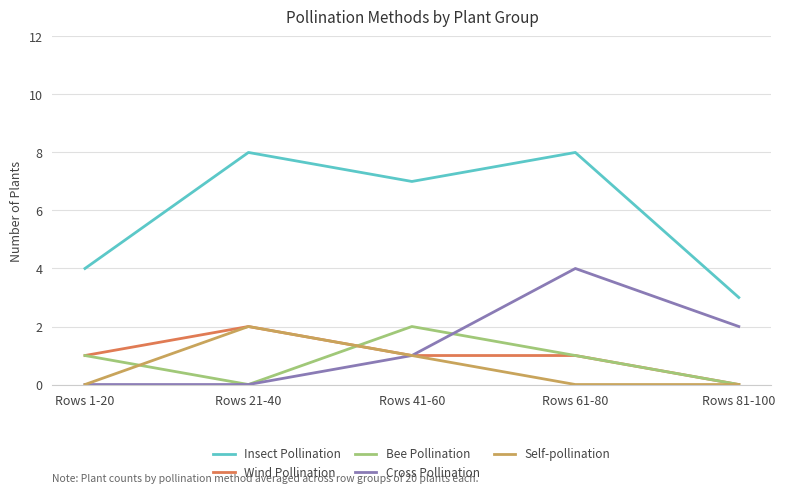

Is the value of Self-pollination at Rows 21-40 greater than the value of Wind Pollination at Rows 41-60?

Yes